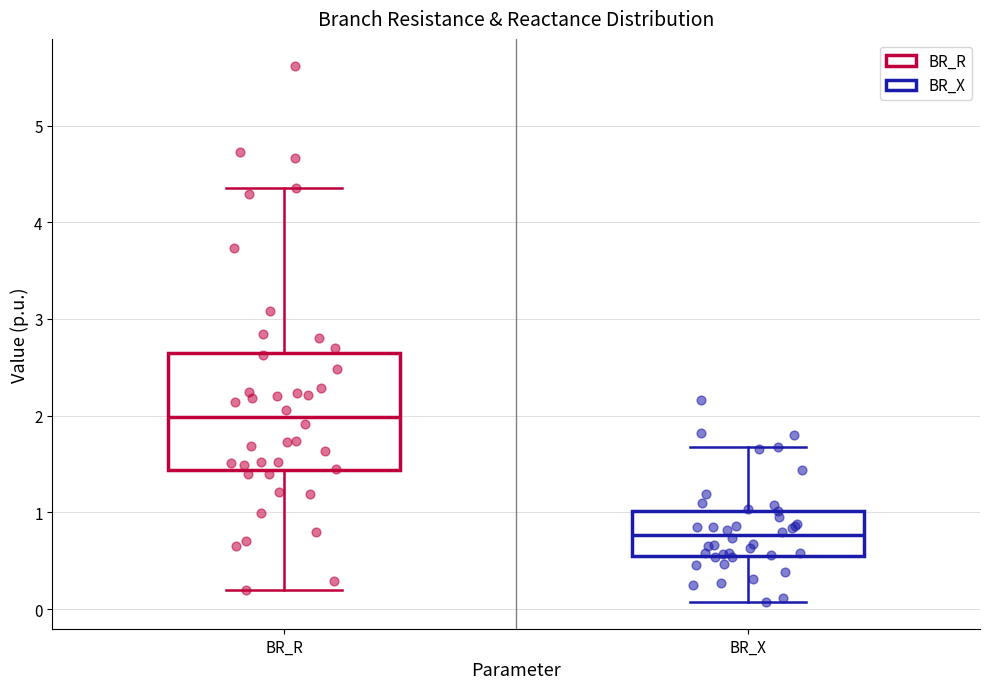

Where is the upper edge of the box for BR_R on the y-axis? The values are not printed on the chart, so give them approximately, as read against the axis.

2.6